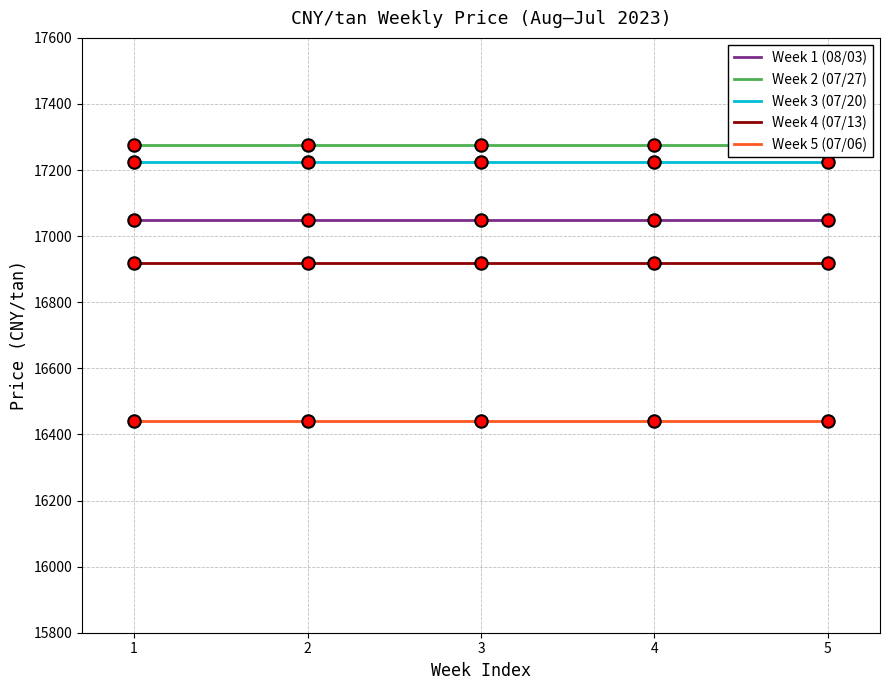

Which series contains the lowest Y value?

Week 5 (07/06)